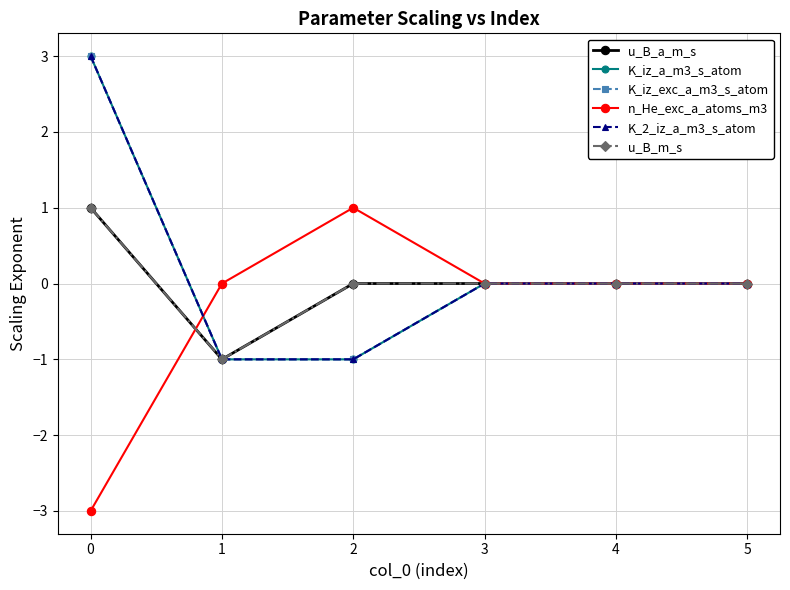

Which has a higher value, 1 or 3?

3